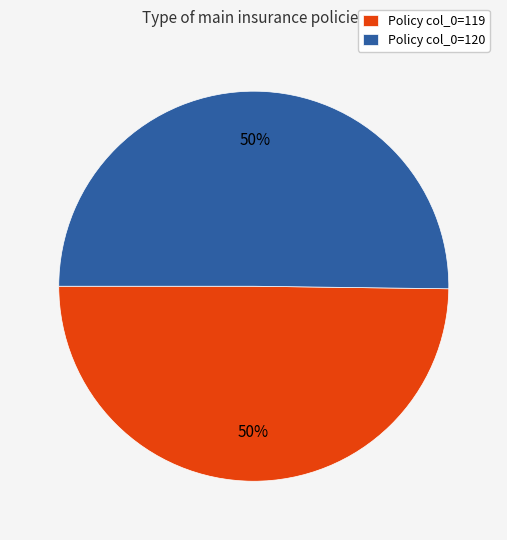

To the nearest percent, what is the average slice percentage?

50%